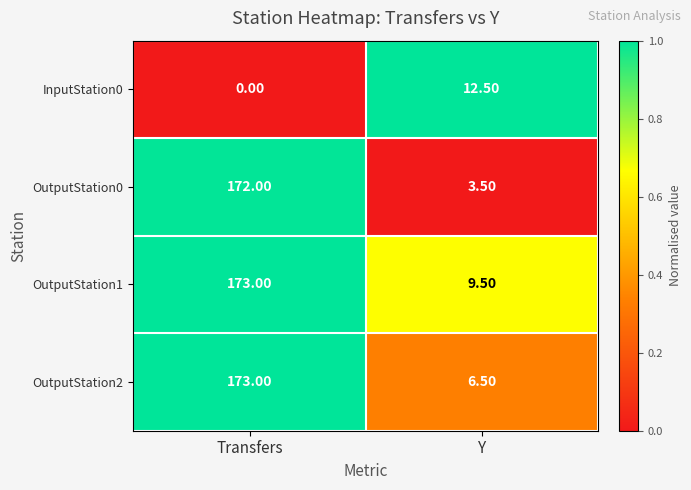

Which series has the largest range (max minus min)?

OutputStation0